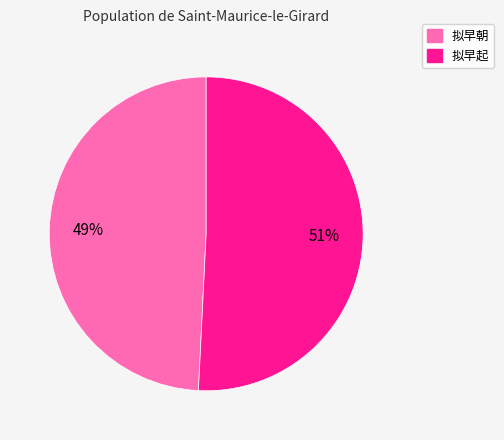

To the nearest percent, what percentage of the pie is 拟早朝?

49%